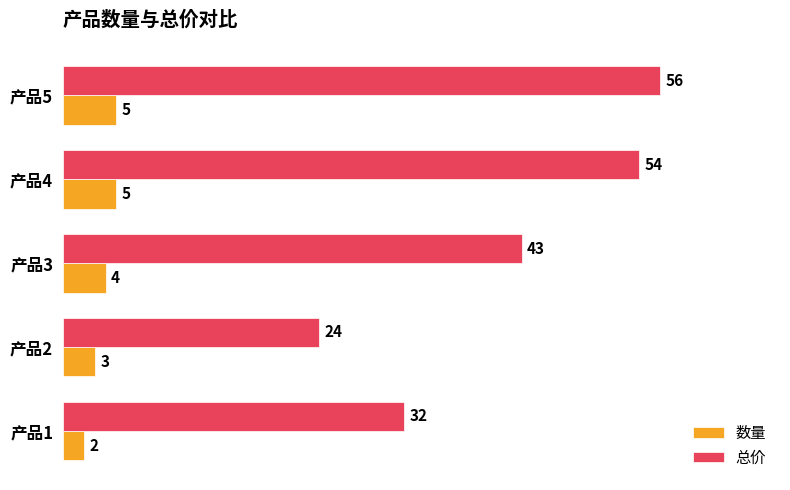

Which series has the largest range (max minus min)?

总价